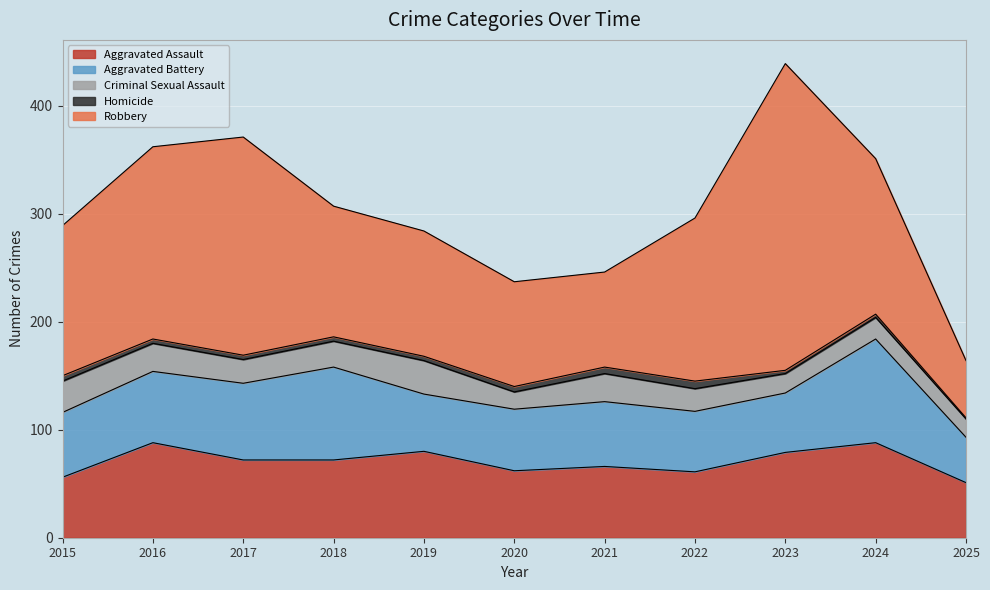

Reading left to right, what are all the values shown in this chart?

Aggravated Assault: 56	88	72	72	80	62	66	61	79	88	51
Aggravated Battery: 60	66	71	86	53	57	60	56	55	96	42
Criminal Sexual Assault: 29	26	22	24	31	16	26	21	18	20	17
Homicide: 5	4	4	4	4	5	6	7	3	3	1
Robbery: 139	178	202	121	116	97	88	151	284	144	53